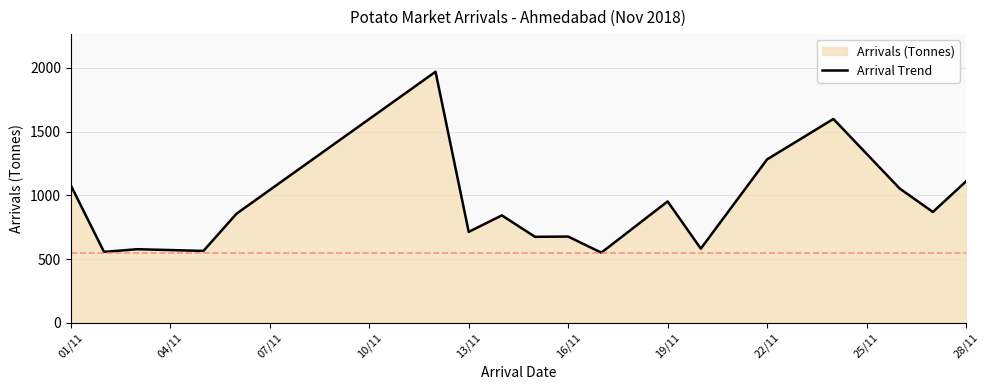

The value at 19/11 is 259.1. True or false?

False